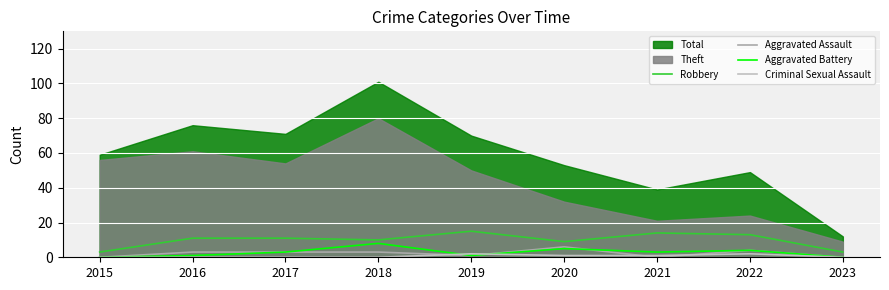

True or false: Aggravated Assault and Robbery intersect in this chart.

False